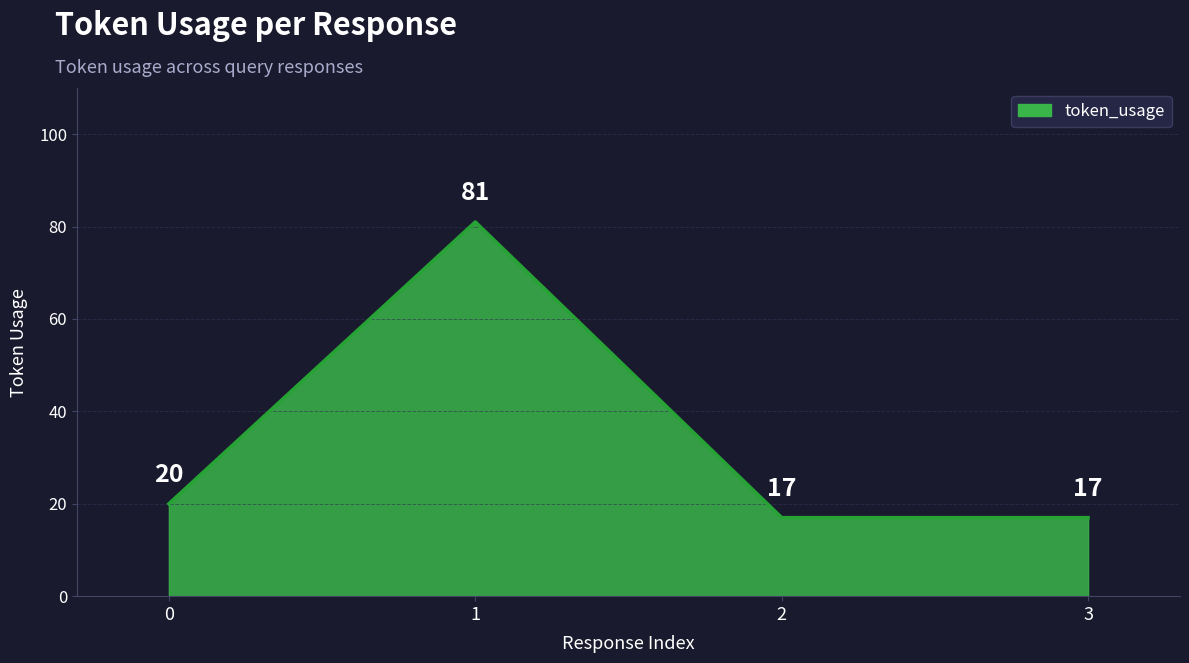

What is the change in value from 1 to 3?

-64